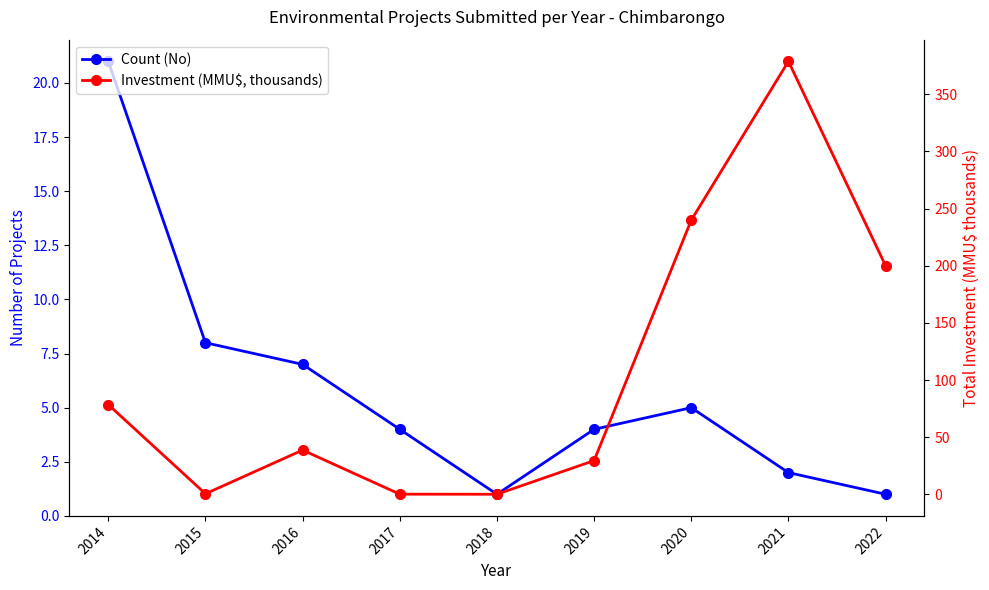

At which category does Count (No) reach its first local peak?

2020